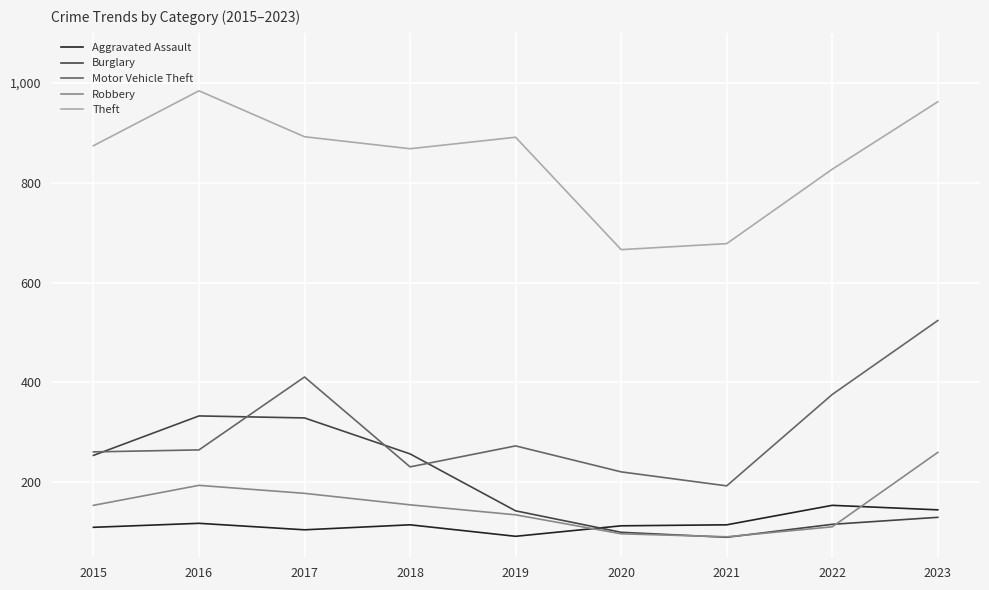

The Motor Vehicle Theft series shows 96 at 2022. True or false?

False